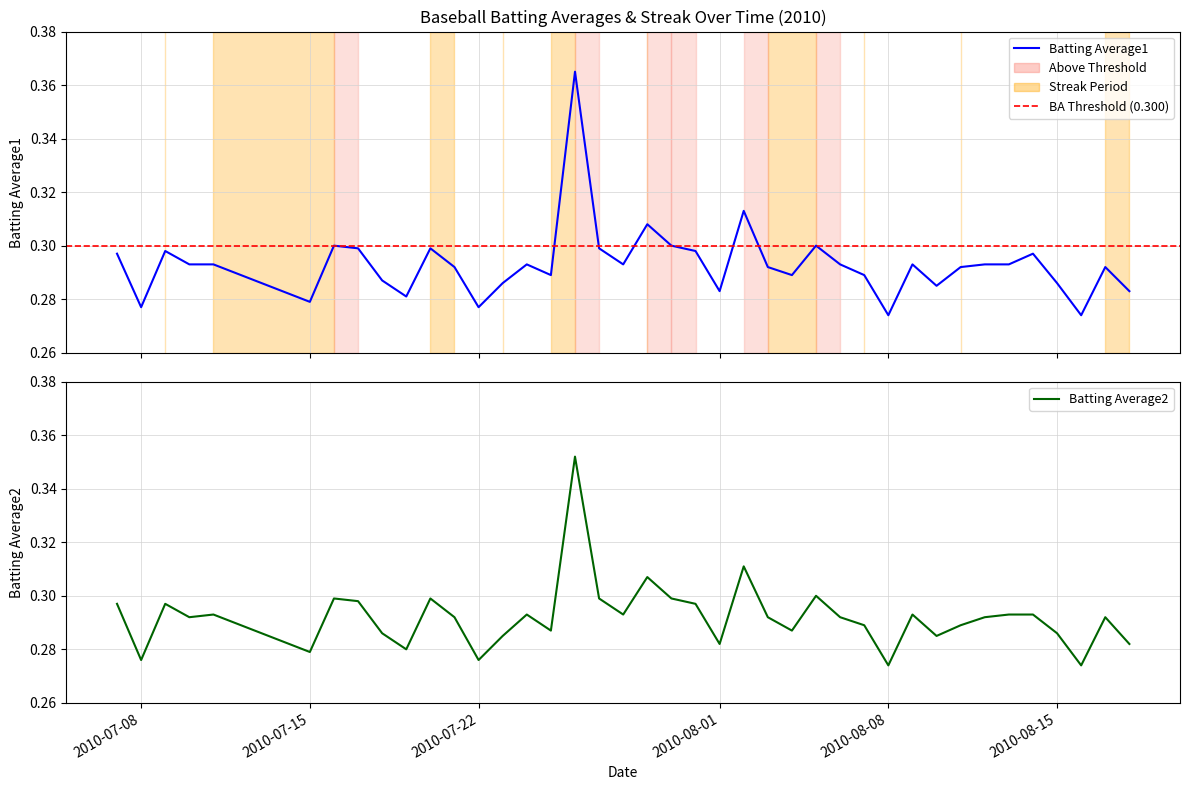

List the series in order of their peak value, lowest first.

Batting Average2, Batting Average1